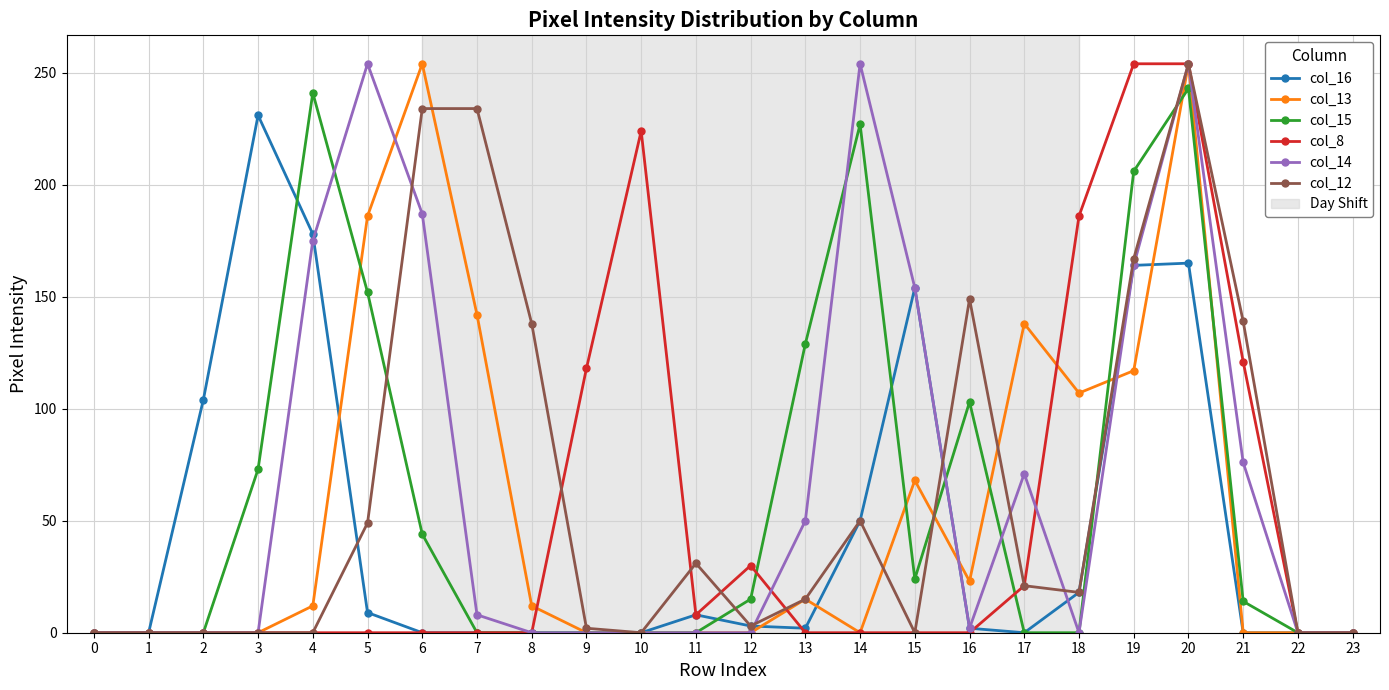

Where does the col_16 series first go above 2?

2